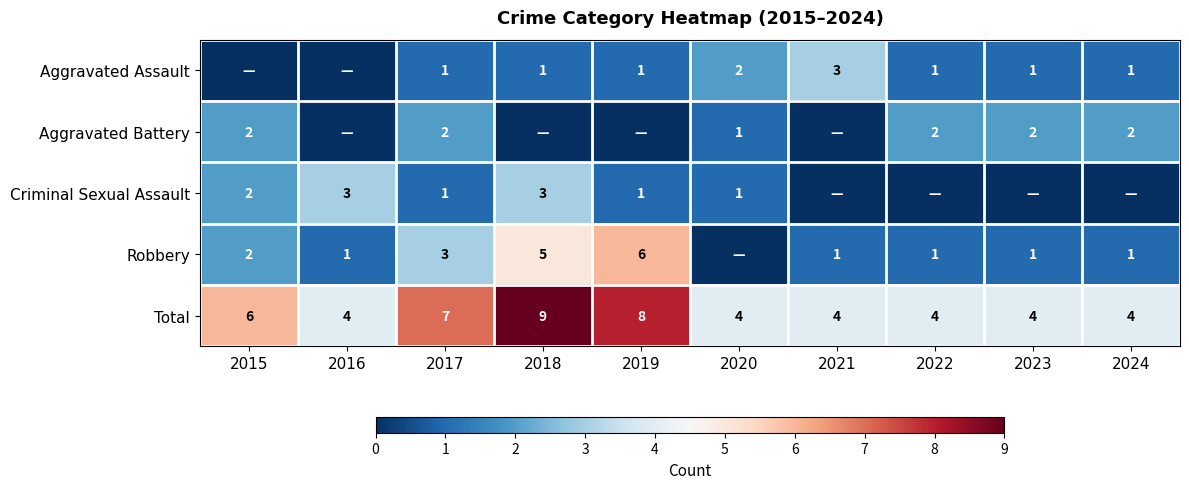

True or false: Aggravated Battery has a value of 2 at 2017.

True